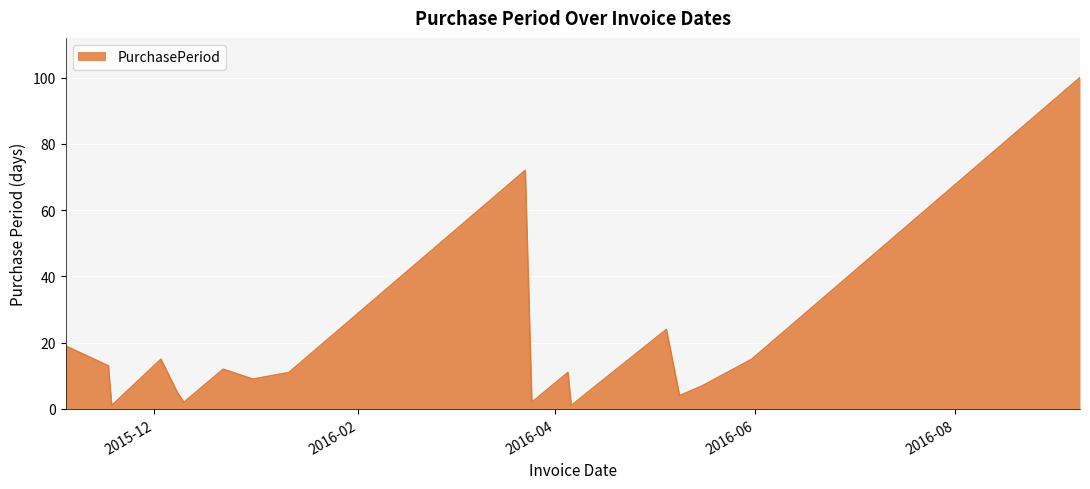

What is the difference between the maximum and minimum values?

99